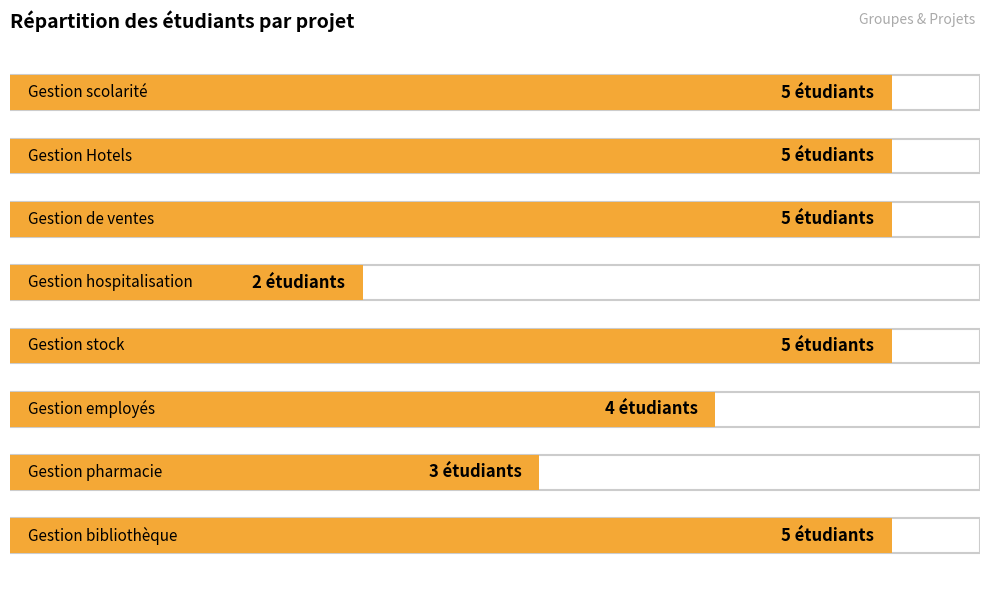

What is the maximum value shown in the chart?

5